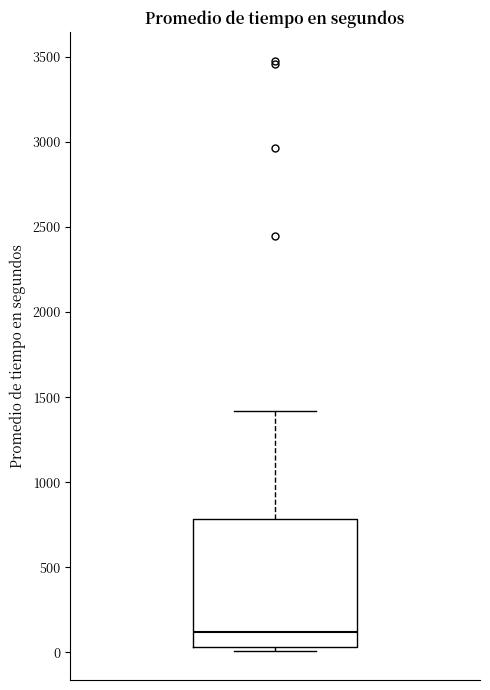

Where is the upper edge of the box on the y-axis? The values are not printed on the chart, so give them approximately, as read against the axis.

800